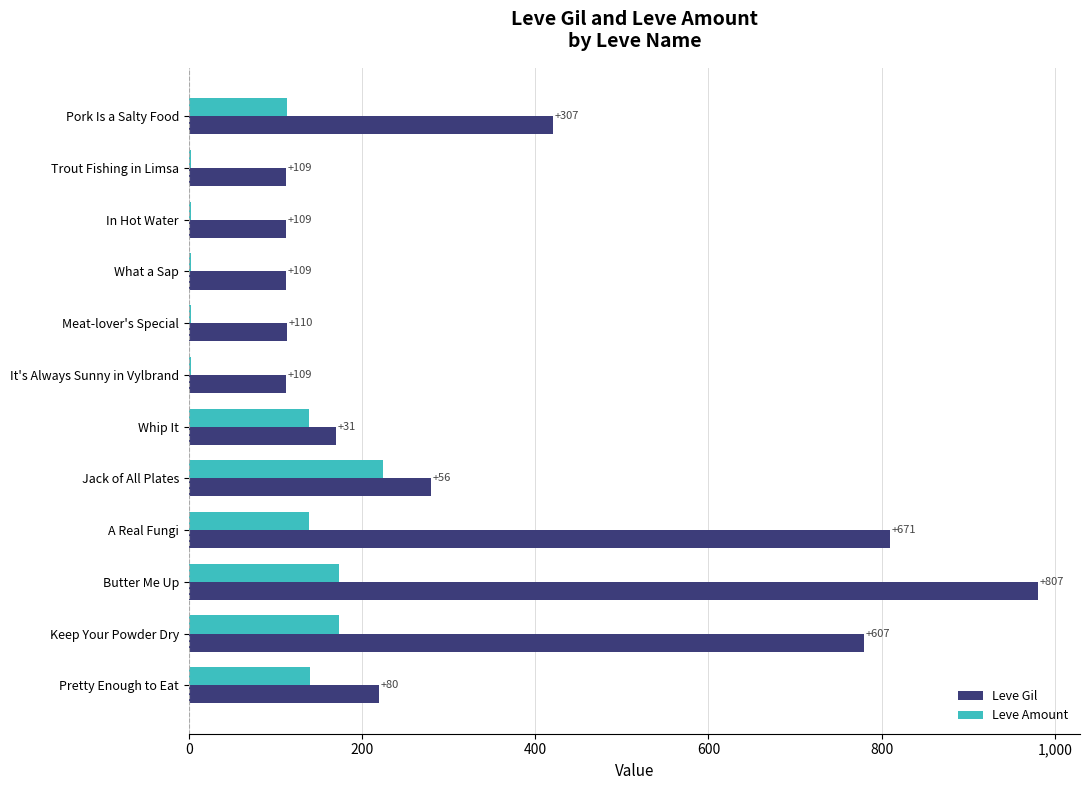

What is the greatest value displayed?

980